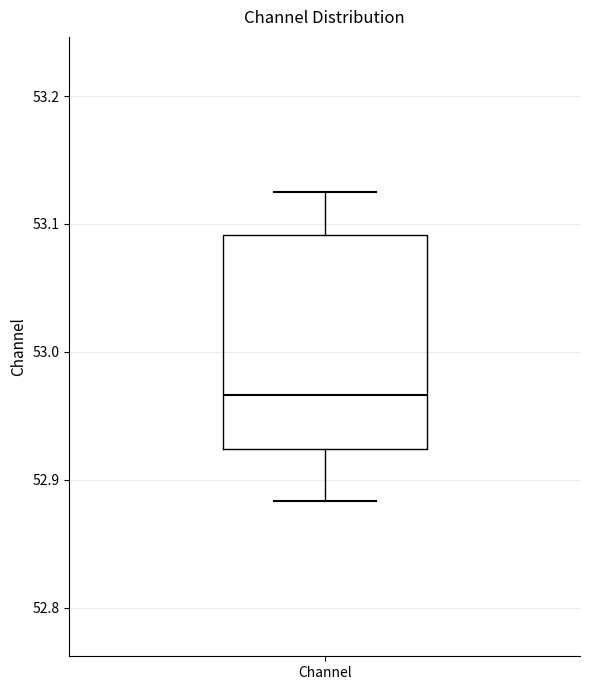

Where is the lower edge of the box for Channel on the y-axis? The values are not printed on the chart, so give them approximately, as read against the axis.

52.92